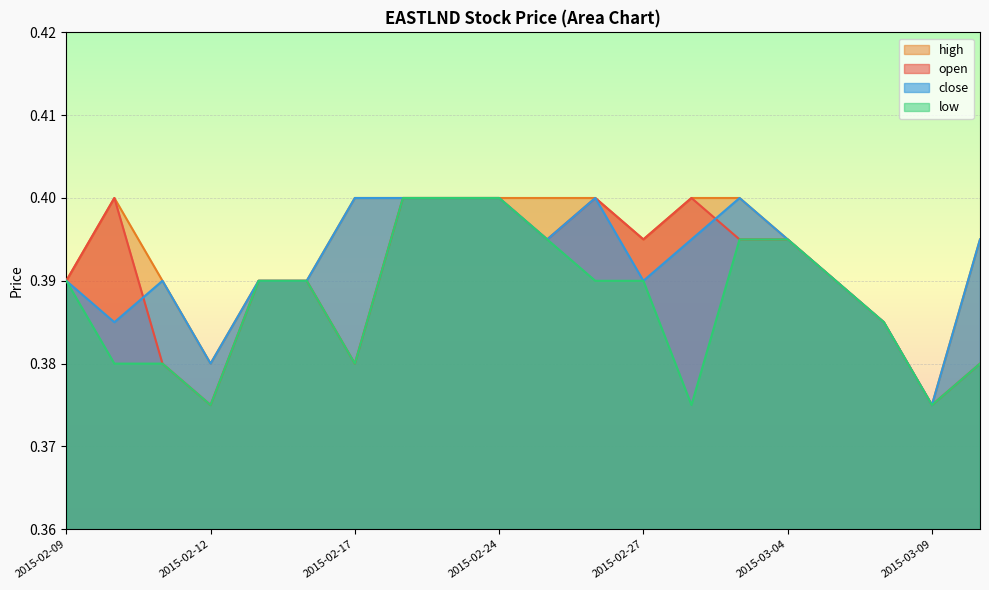

Reading left to right, transcribe all the data shown in this chart.

open: 0.4	0.4	0.4	0.4	0.4	0.4	0.4	0.4	0.4	0.4	0.4	0.4	0.4	0.4	0.4	0.4	0.4	0.4	0.4	0.4
high: 0.4	0.4	0.4	0.4	0.4	0.4	0.4	0.4	0.4	0.4	0.4	0.4	0.4	0.4	0.4	0.4	0.4	0.4	0.4	0.4
low: 0.4	0.4	0.4	0.4	0.4	0.4	0.4	0.4	0.4	0.4	0.4	0.4	0.4	0.4	0.4	0.4	0.4	0.4	0.4	0.4
close: 0.4	0.4	0.4	0.4	0.4	0.4	0.4	0.4	0.4	0.4	0.4	0.4	0.4	0.4	0.4	0.4	0.4	0.4	0.4	0.4